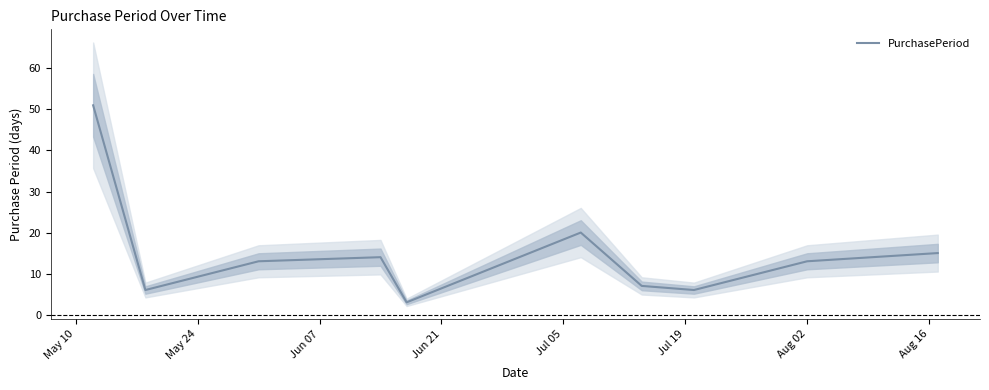

What is the minimum value shown in the chart?

3